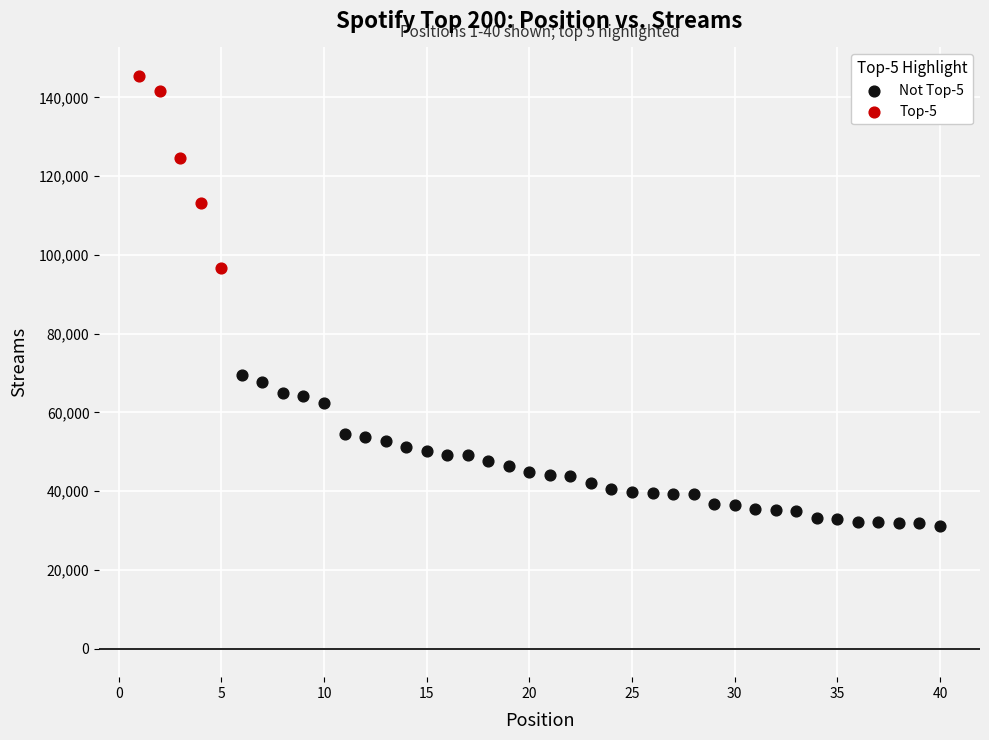

Which series has the widest spread of Y values?

Top-5